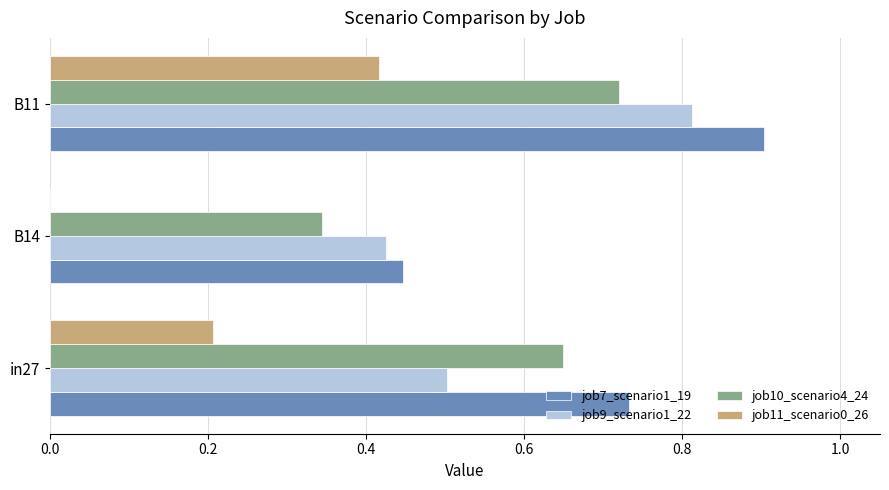

At which category does the chart reach its peak across all series?

B11